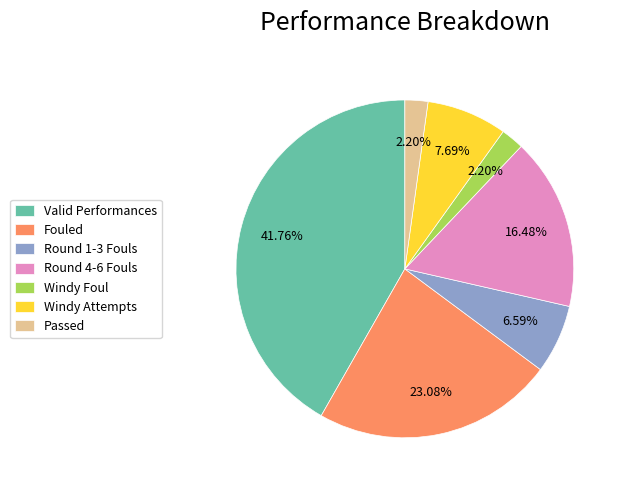

Which slice is the largest?

Valid Performances